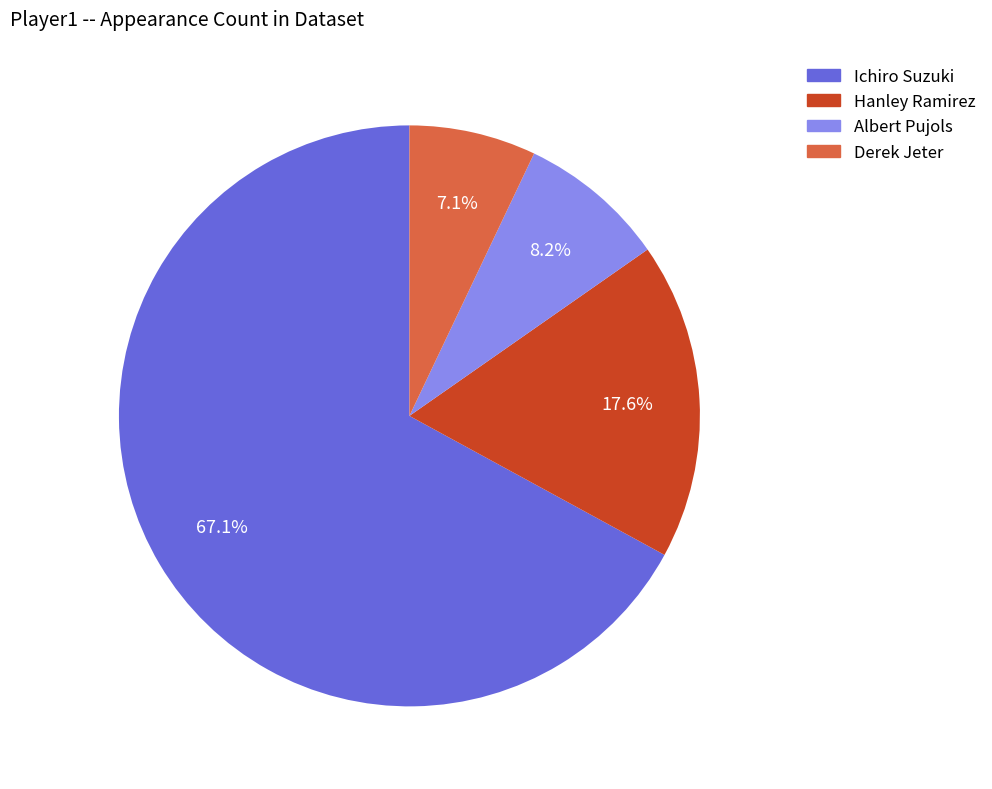

Do Albert Pujols and Hanley Ramirez together represent more than half of the pie?

No